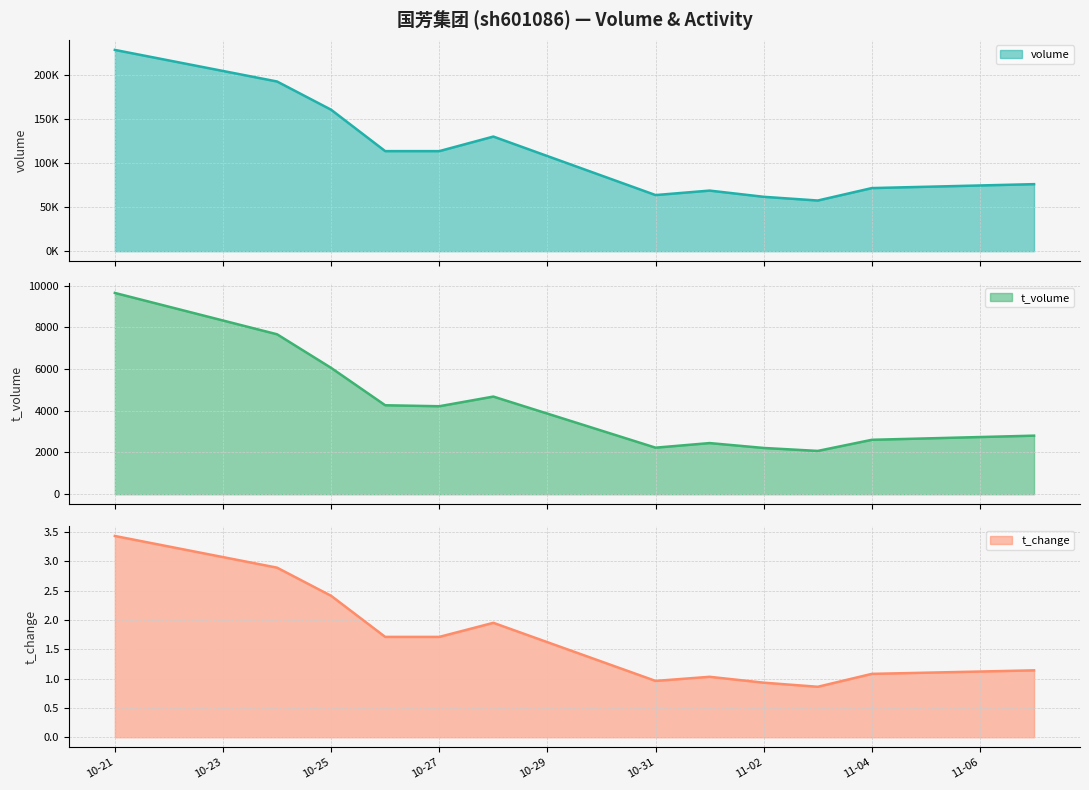

True or false: t_volume and t_change cross at least once.

False